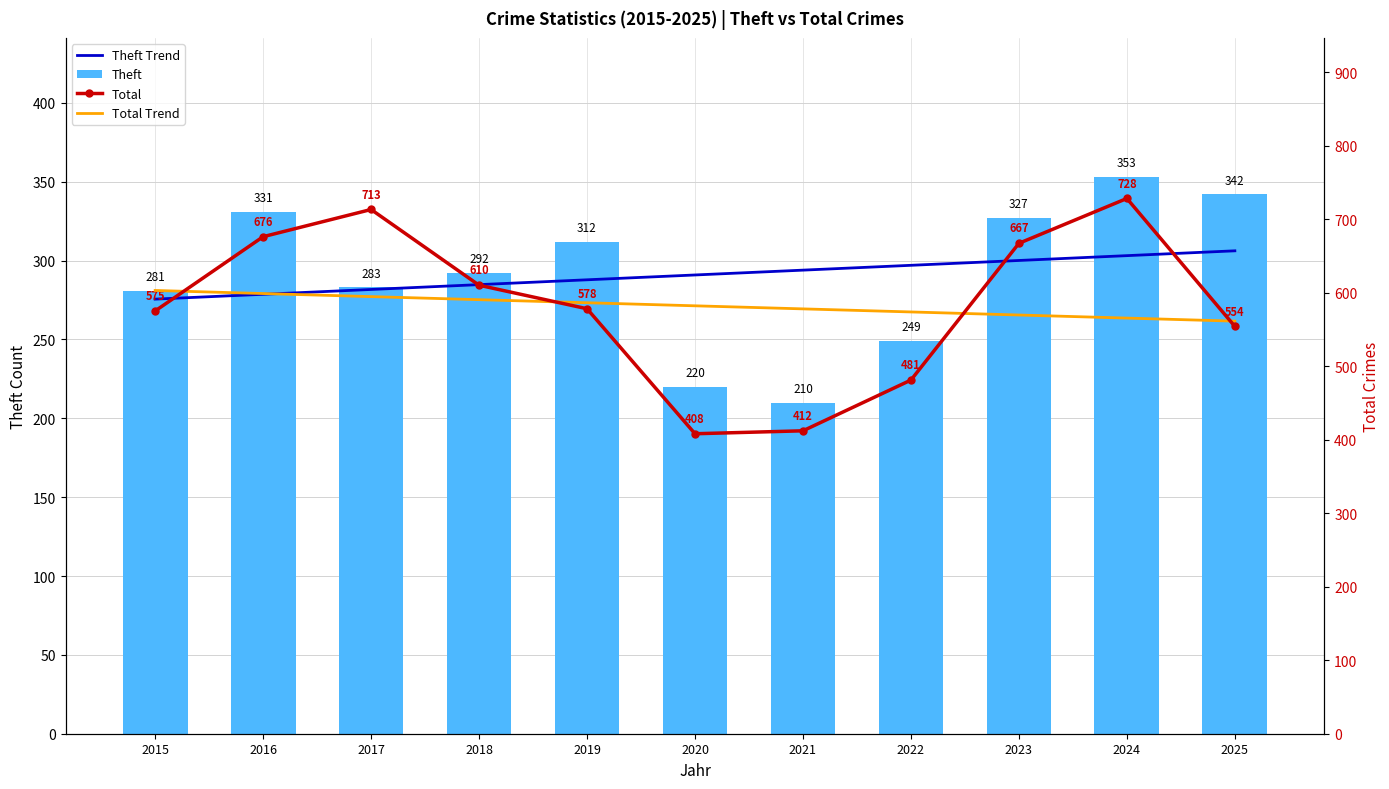

The Total Trend series shows 590.3 at 2018. True or false?

True